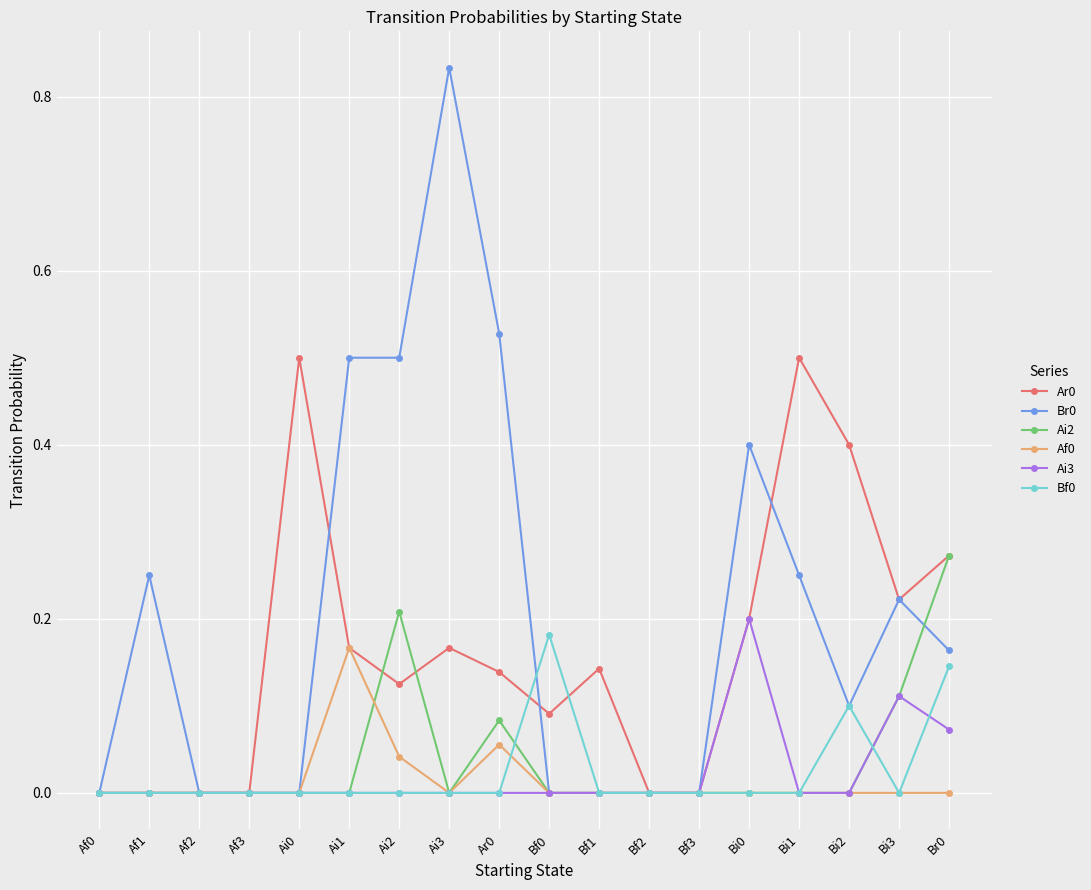

True or false: Af0 has more than 1 points higher than both neighbors.

True